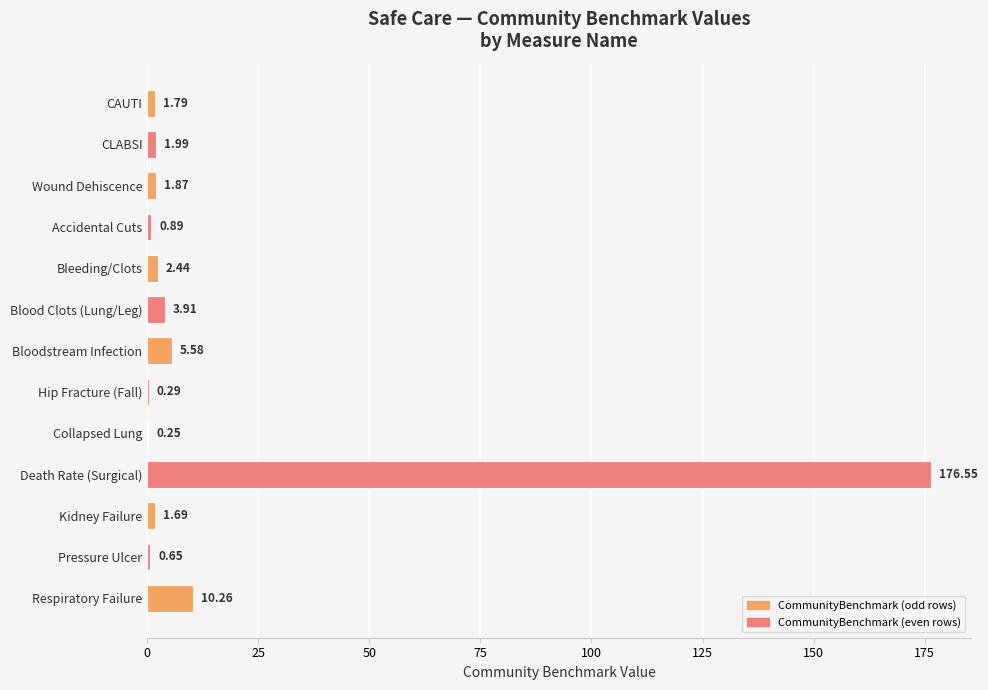

Which category has the highest value across all series?

Death Rate (Surgical)